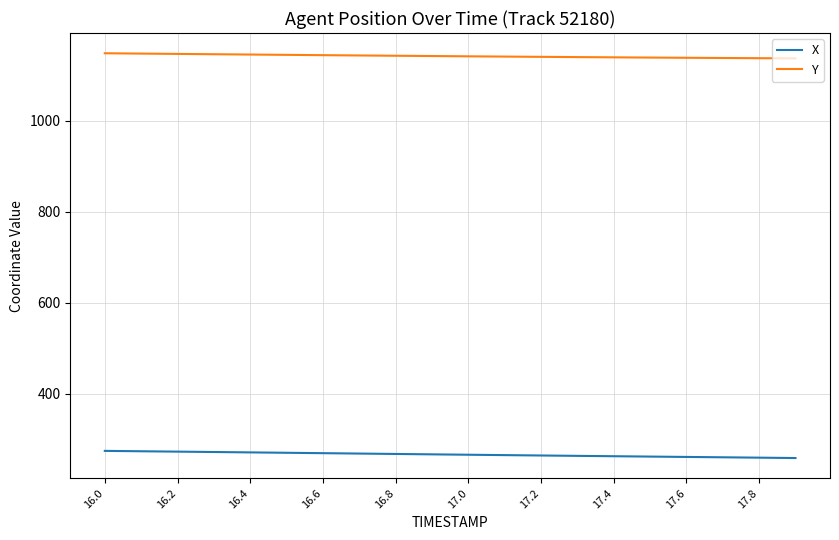

List the series in order of their peak value, highest first.

Y, X